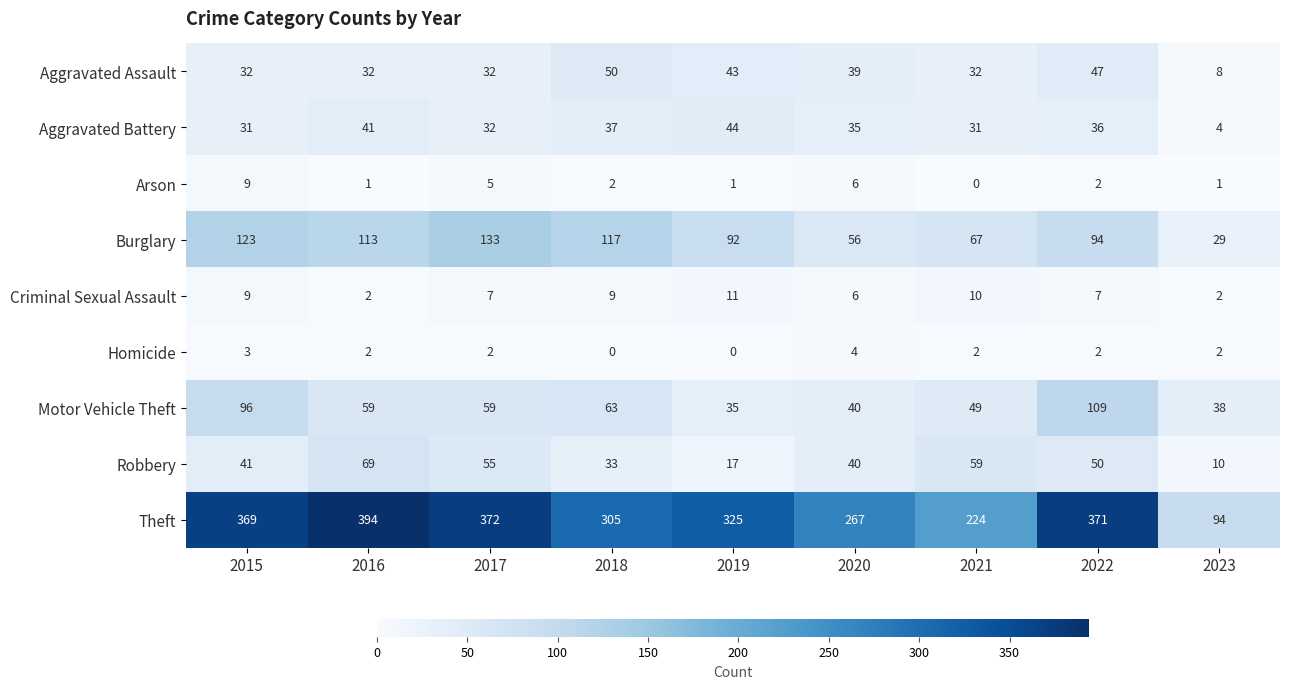

What is the difference between the maximum and second lowest values in the Aggravated Assault series?

18